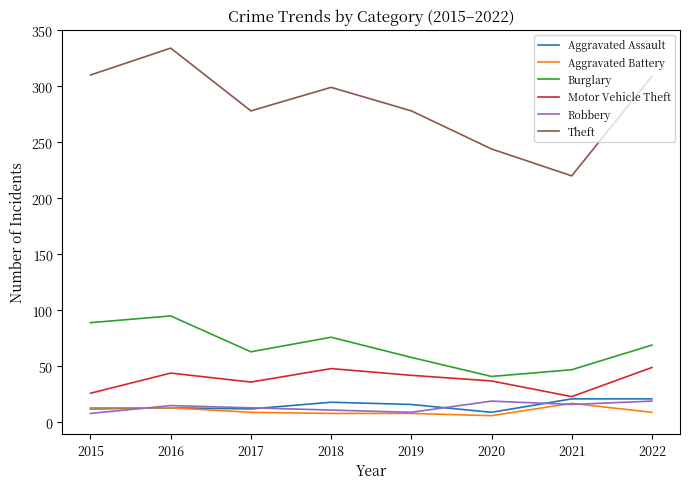

What is the maximum value shown in the chart?

334